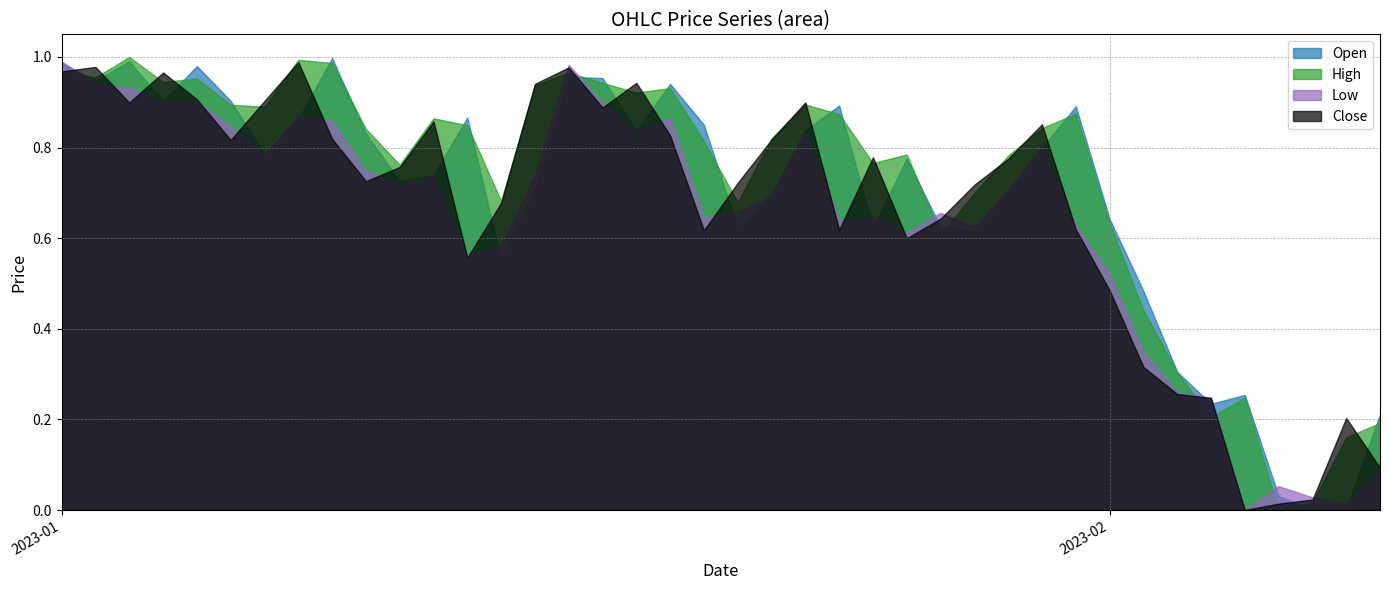

What is the total value across all series at 2023-02-09?

0.6